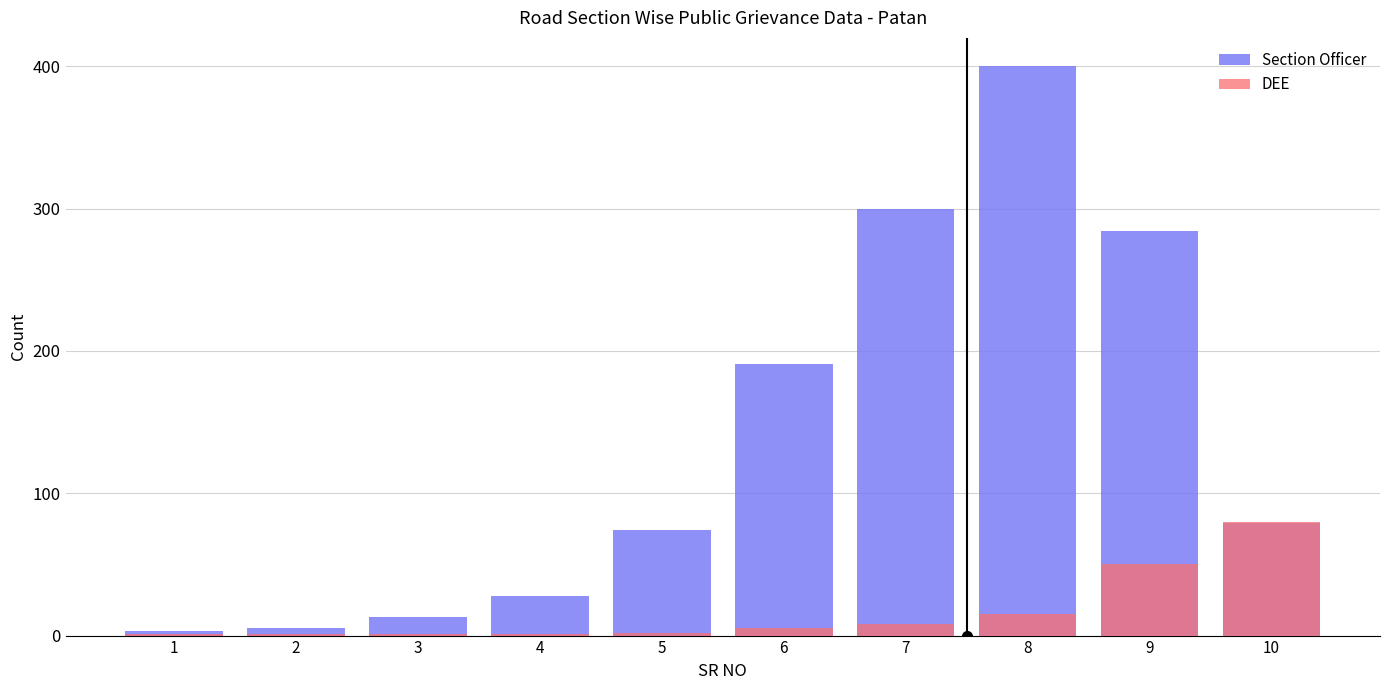

Between 2 and 7, which series saw the biggest shift?

Section Officer